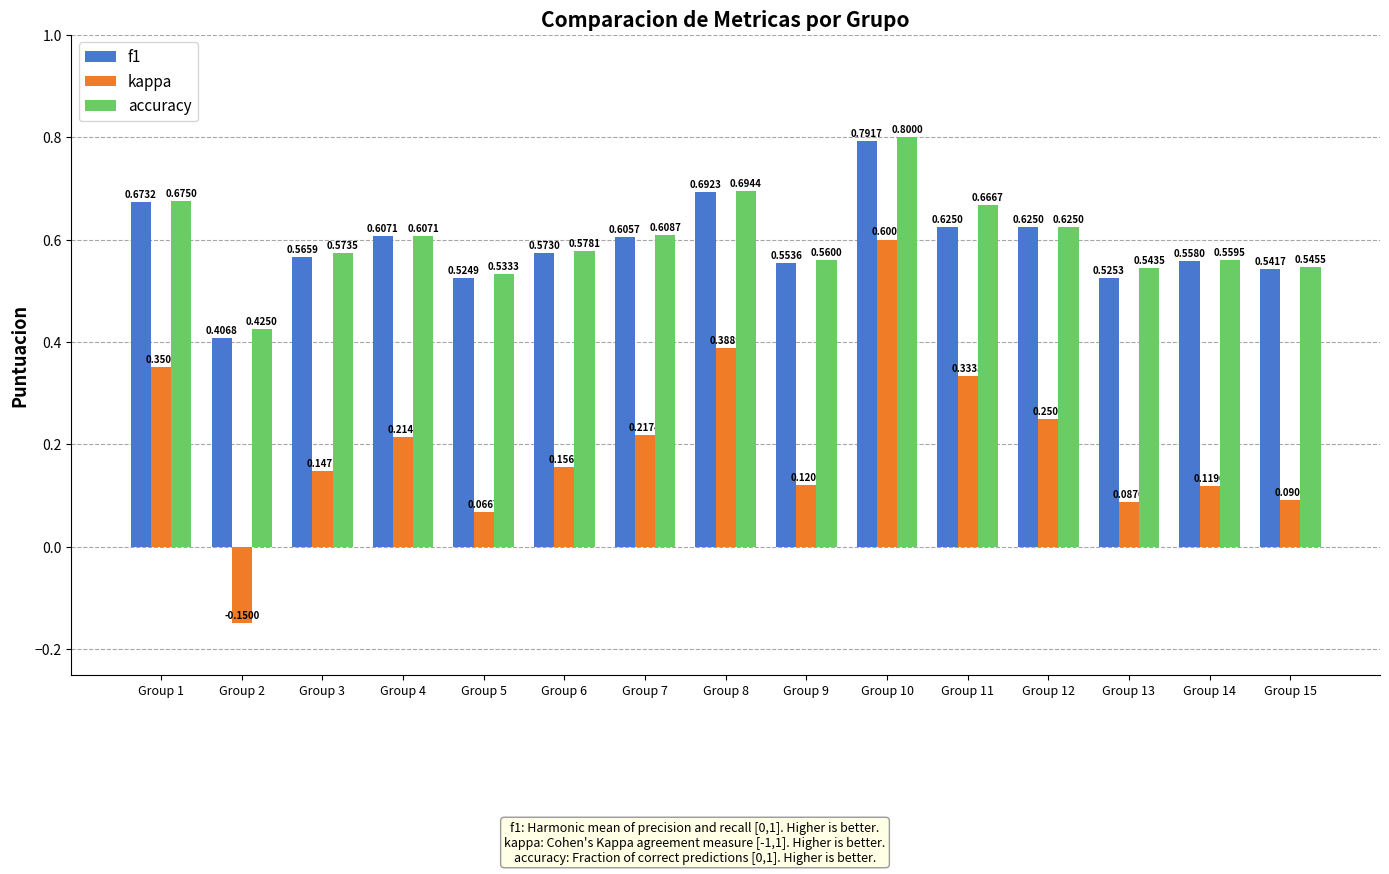

At which category does the chart reach its peak across all series?

Group 10